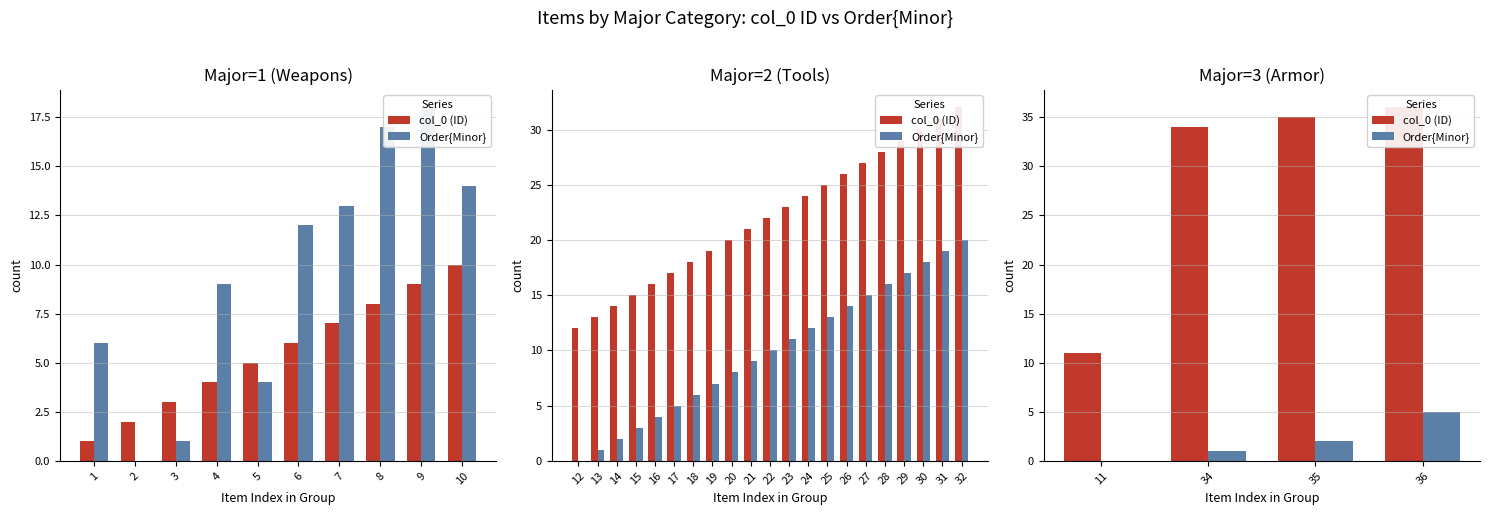

Rank the series by their maximum value, from lowest to highest.

Order{Minor}, col_0 (ID)